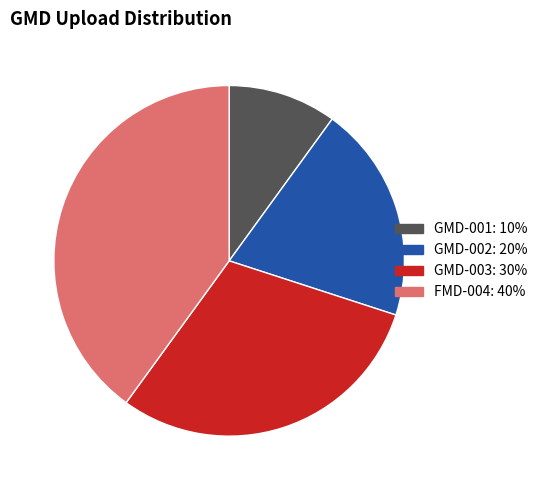

Approximately how many times larger is the value at GMD-002 compared to FMD-004?

0.5